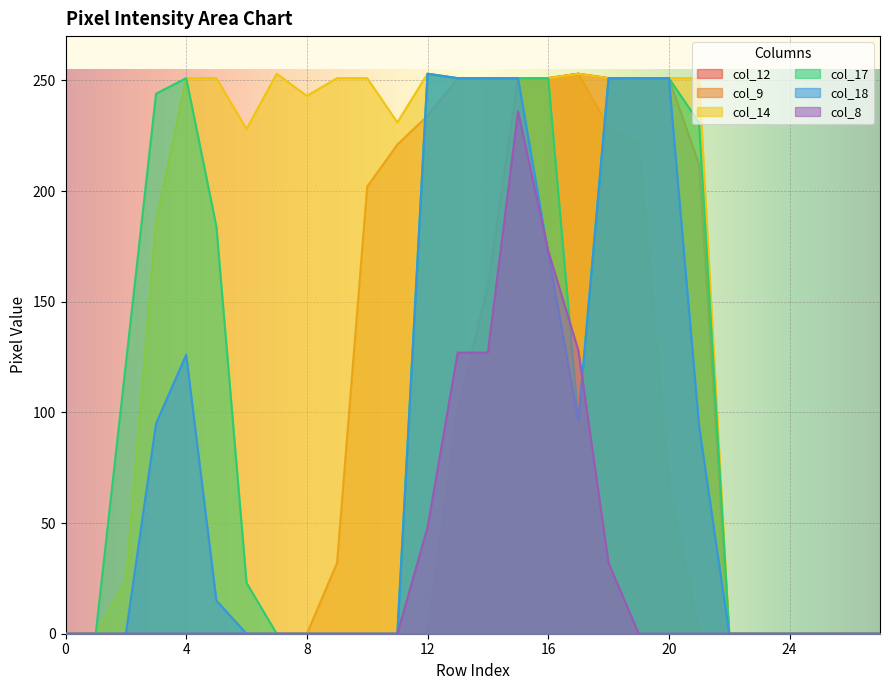

Does the chart display data point markers on the line(s)?

No